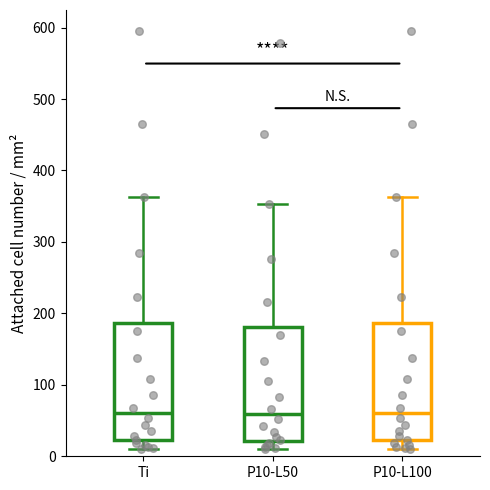

Where does the median line of the box for Ti sit on the y-axis? The values are not printed on the chart, so give them approximately, as read against the axis.

60